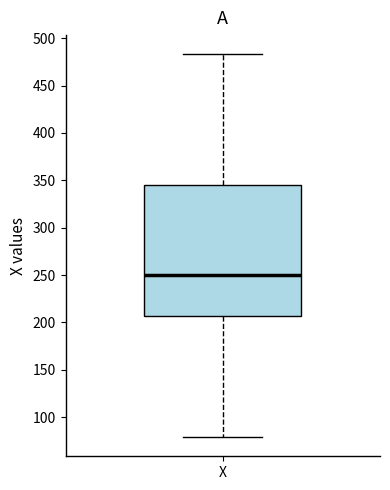

Transcribe this box plot: give where the median line is, the range the box spans, and where the two whiskers end, as read against the y-axis. The values are not printed on the chart, so give them approximately, as read against the axis.

median 250, box 205 to 345, whiskers 80 to 485